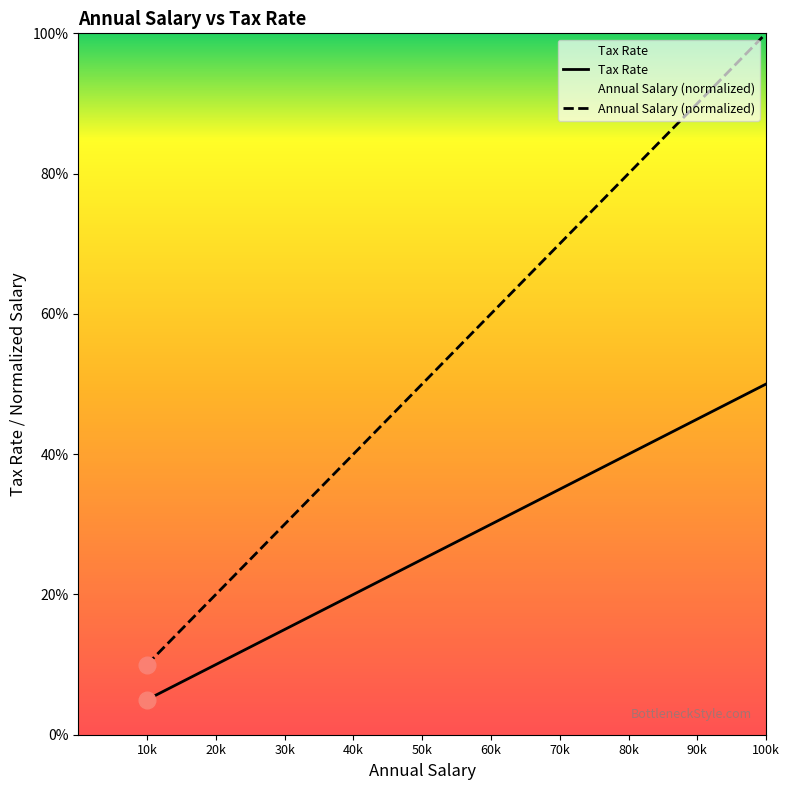

Is it true that Annual Salary equals 0.3 at 90k?

False